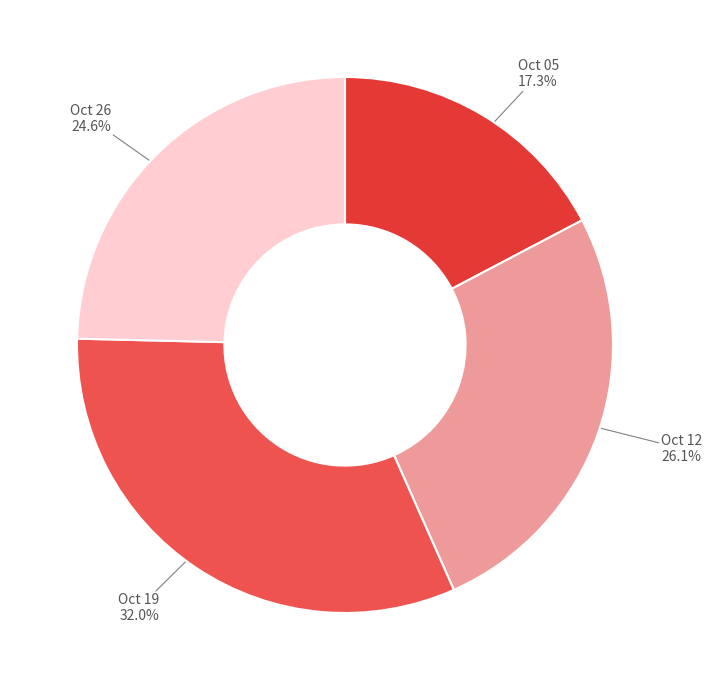

Which has a higher value, Oct 26 or Oct 12?

Oct 12